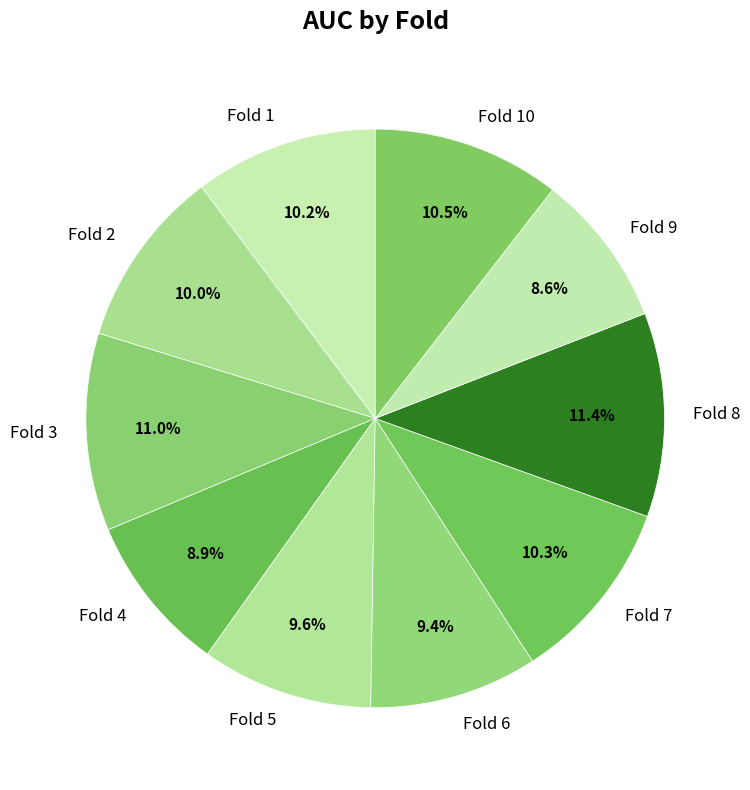

Does Fold 9 represent more than half of the total?

No